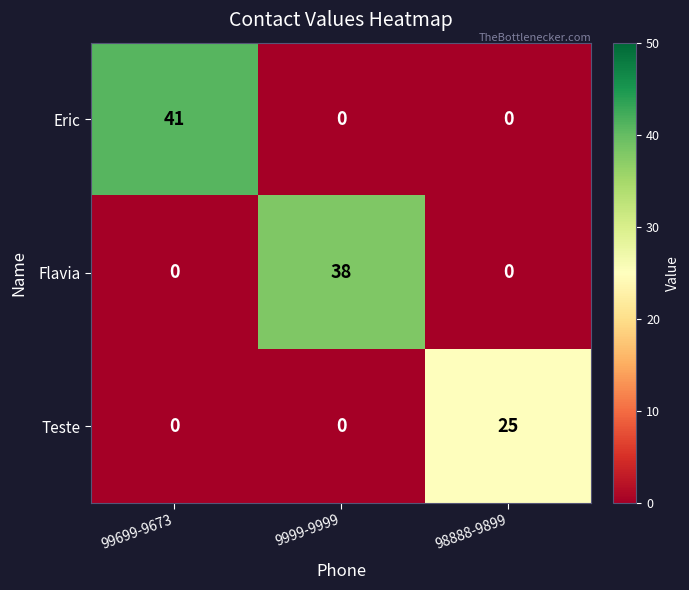

Which series changed the most between 99699-9673 and 9999-9999?

Eric